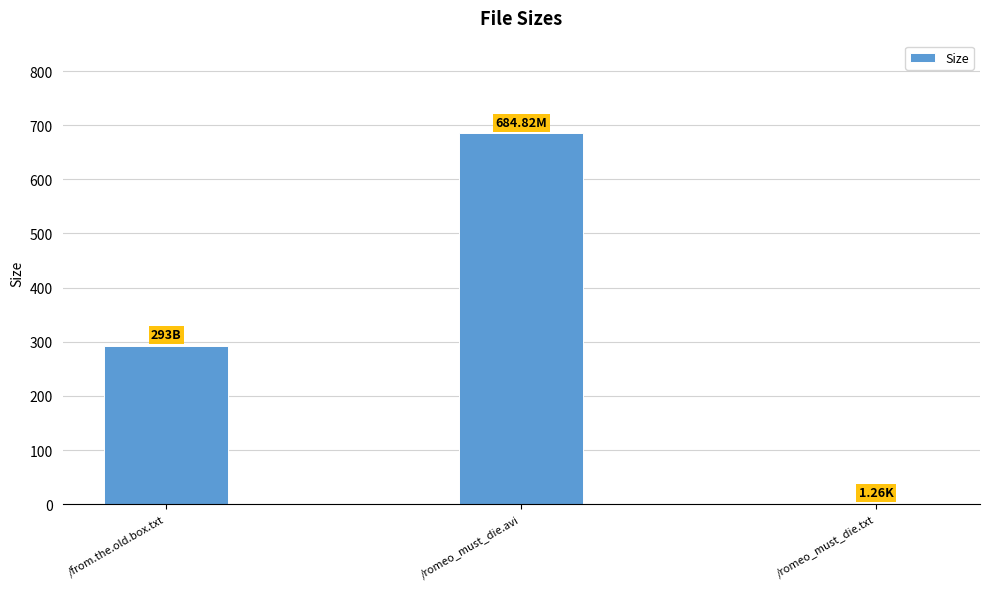

Which label corresponds to the largest value in the chart?

/romeo_must_die.avi